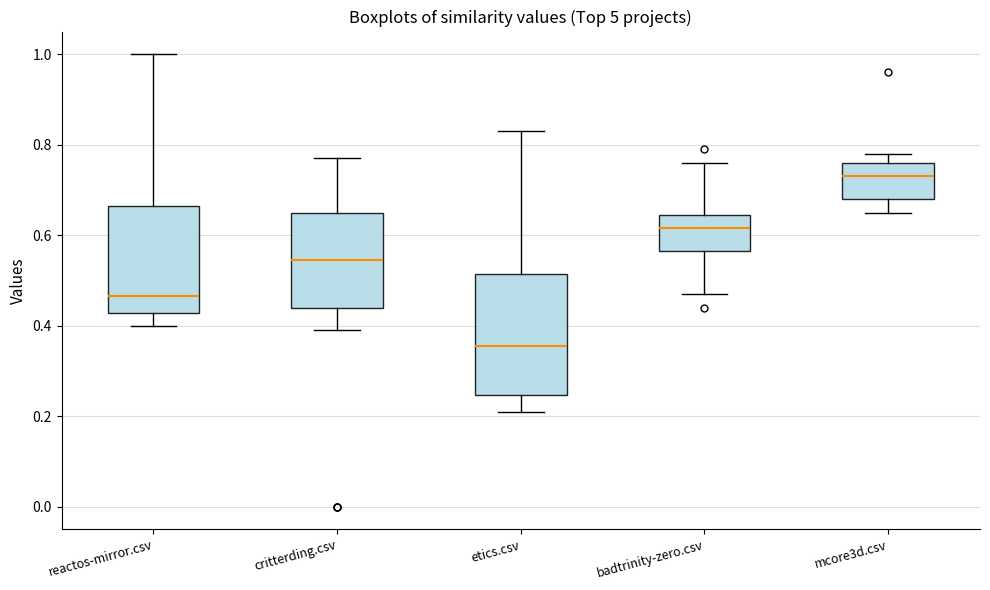

Reading left to right, read every box against the y-axis: the position of its median line, the range the box covers, and the ends of its whiskers. The values are not printed on the chart, so give them approximately, as read against the axis.

reactos-mirror.csv: median 0.46, box 0.42 to 0.66, whiskers 0.40 to 1.00
critterding.csv: median 0.54, box 0.44 to 0.66, whiskers 0.40 to 0.78
etics.csv: median 0.36, box 0.24 to 0.52, whiskers 0.22 to 0.84
badtrinity-zero.csv: median 0.62, box 0.56 to 0.64, whiskers 0.48 to 0.76
mcore3d.csv: median 0.74, box 0.68 to 0.76, whiskers 0.66 to 0.78